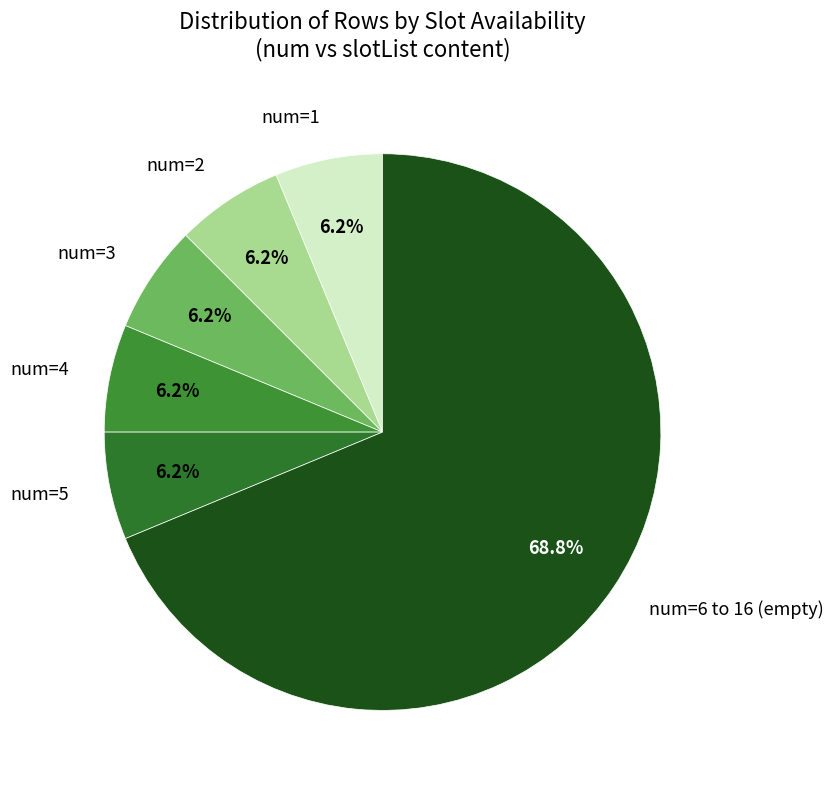

Does num=6 to 16 (empty) account for over 50% of the chart?

Yes